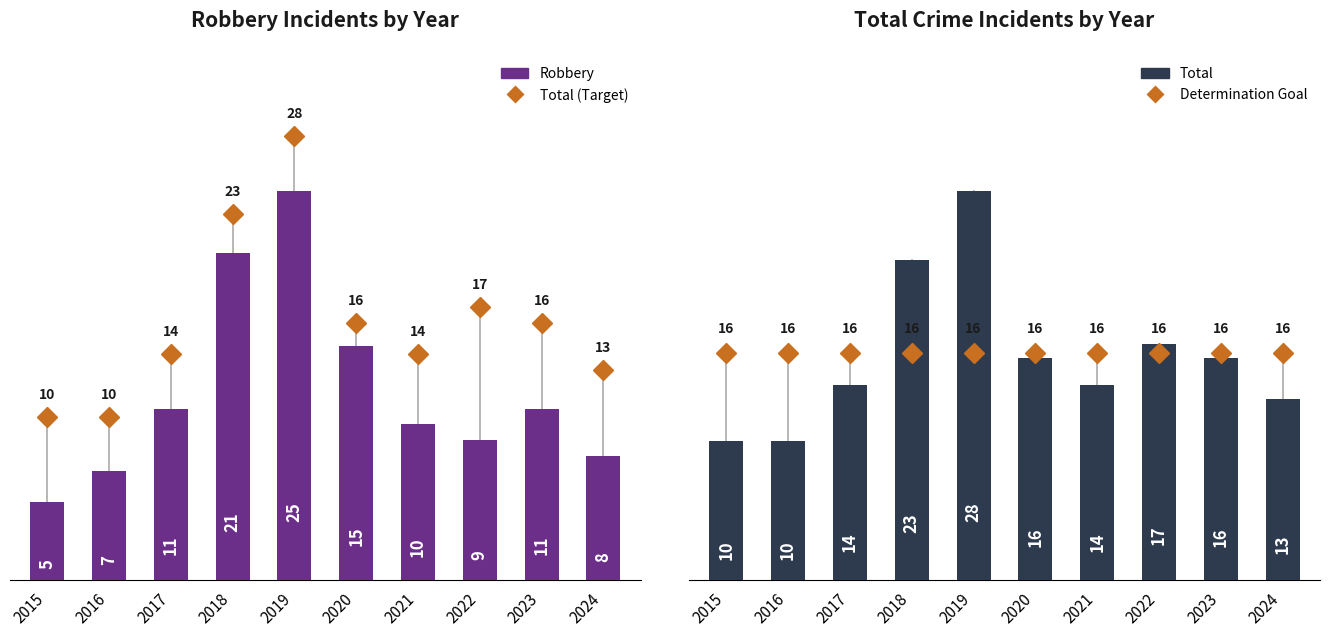

Read the Total value at 2015, to the nearest 10.

10